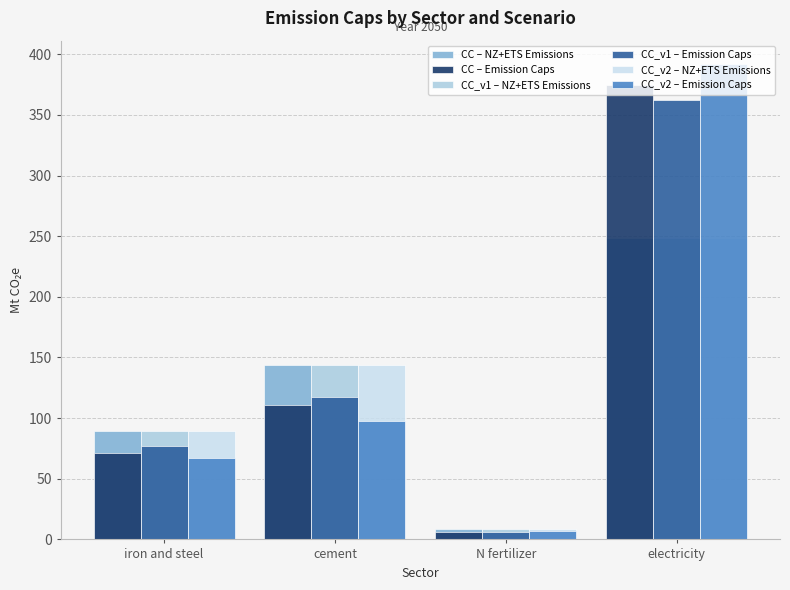

Reading left to right, what are all the values shown in this chart?

CC – NZ+ETS Emissions: 89.0	143.6	8.8	248.1
CC – Emission Caps: 71.4	111.0	6.2	375.0
CC_v1 – NZ+ETS Emissions: 89.0	143.6	8.8	248.1
CC_v1 – Emission Caps: 76.9	117.7	6.1	362.5
CC_v2 – NZ+ETS Emissions: 89.0	143.6	8.8	248.1
CC_v2 – Emission Caps: 67.4	97.7	6.6	391.7